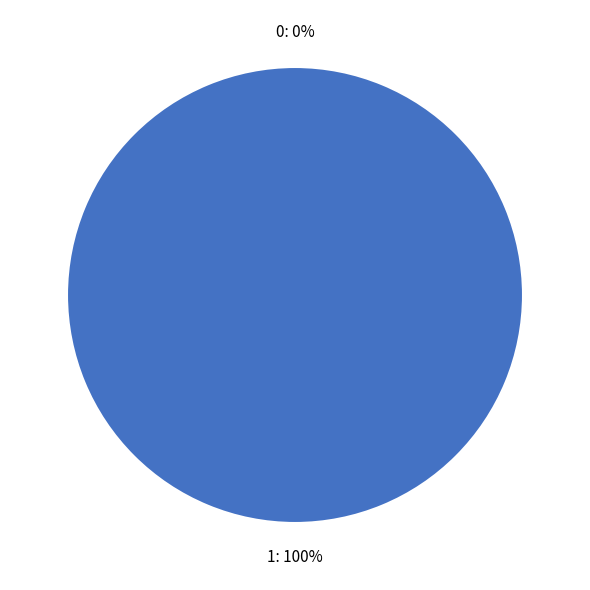

Which slice represents more than half of the pie?

1